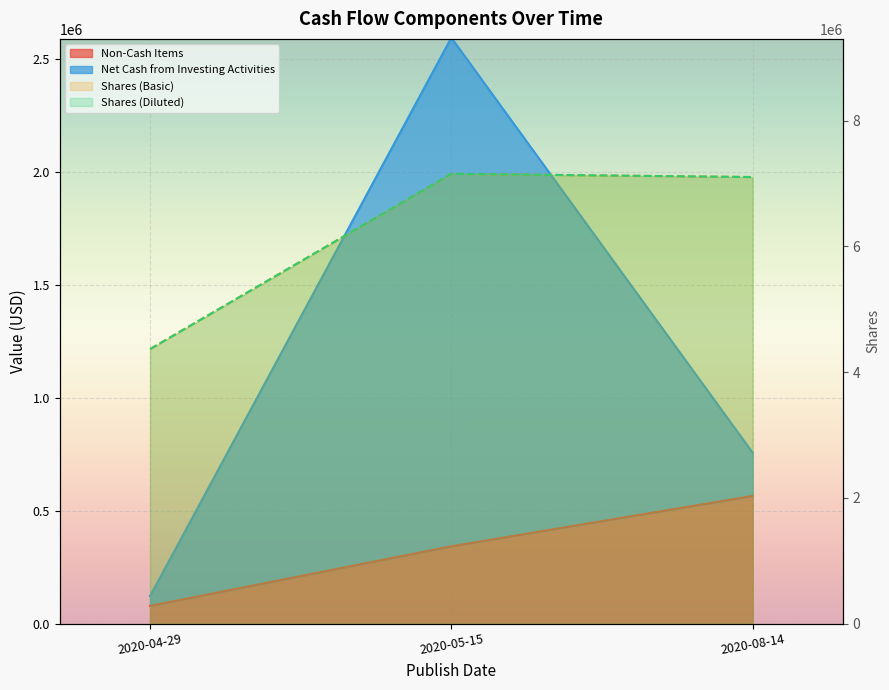

Is the value of Shares (Basic) at 2020-08-14 greater than the value of Non-Cash Items at 2020-05-15?

Yes